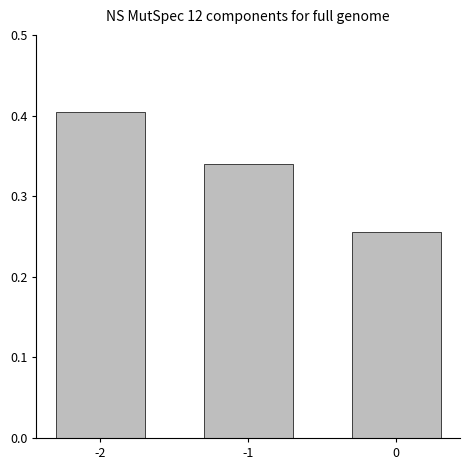

What is the change in value from -1 to 0?

-0.1